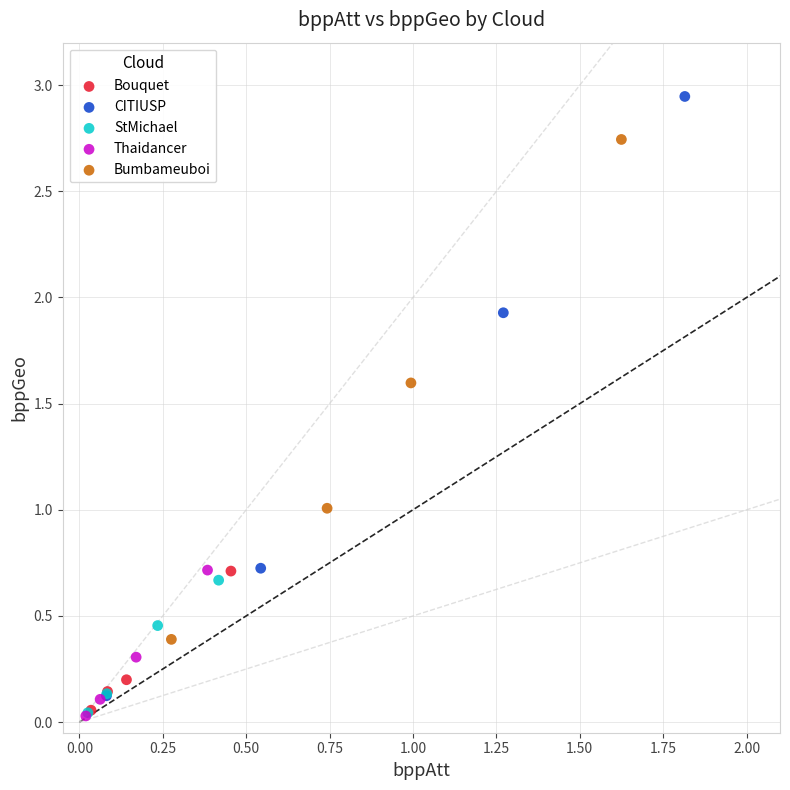

Which series reaches the maximum Y coordinate?

CITIUSP